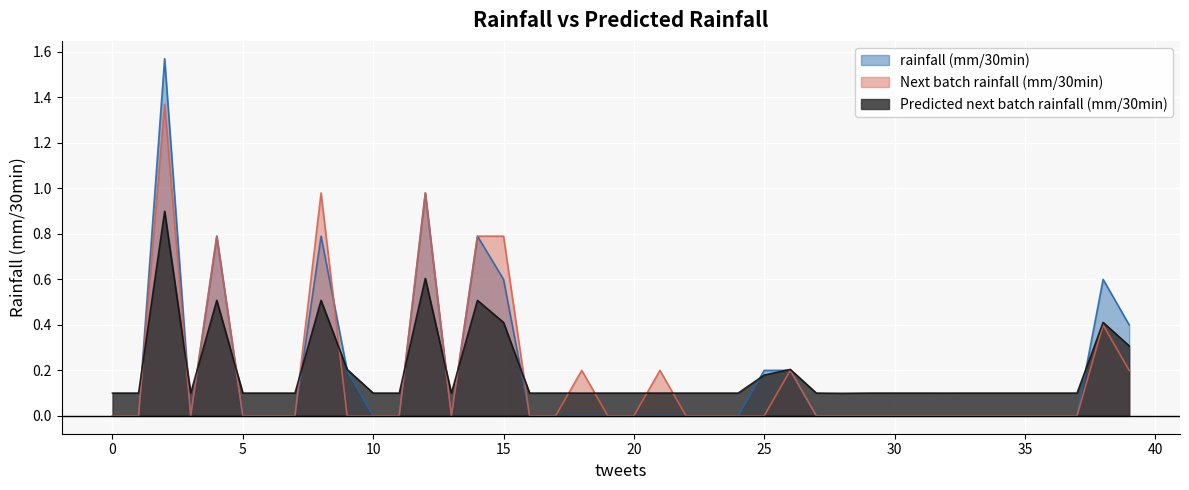

How many lines are shown in the chart?

3